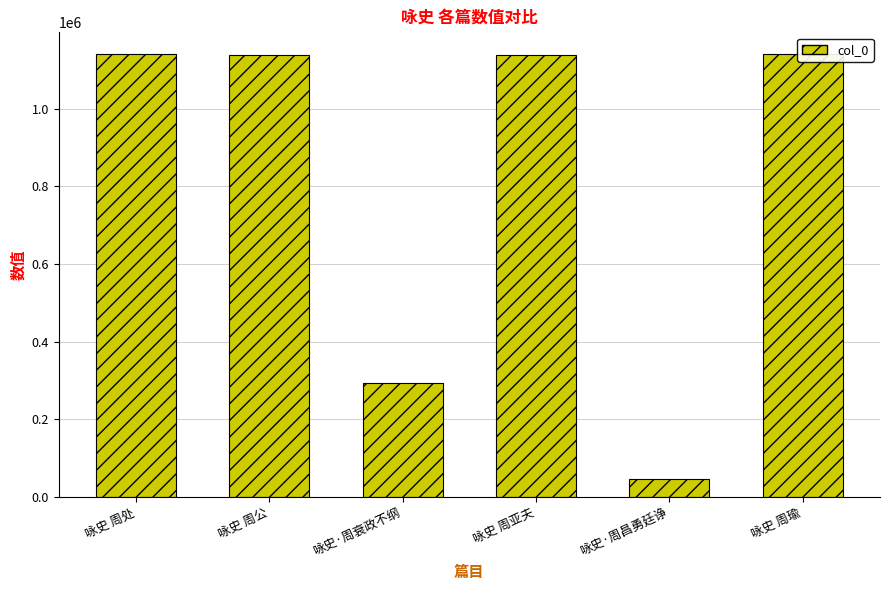

What is the change in value from 咏史 周公 to 咏史·周昌勇廷诤?

-1092262